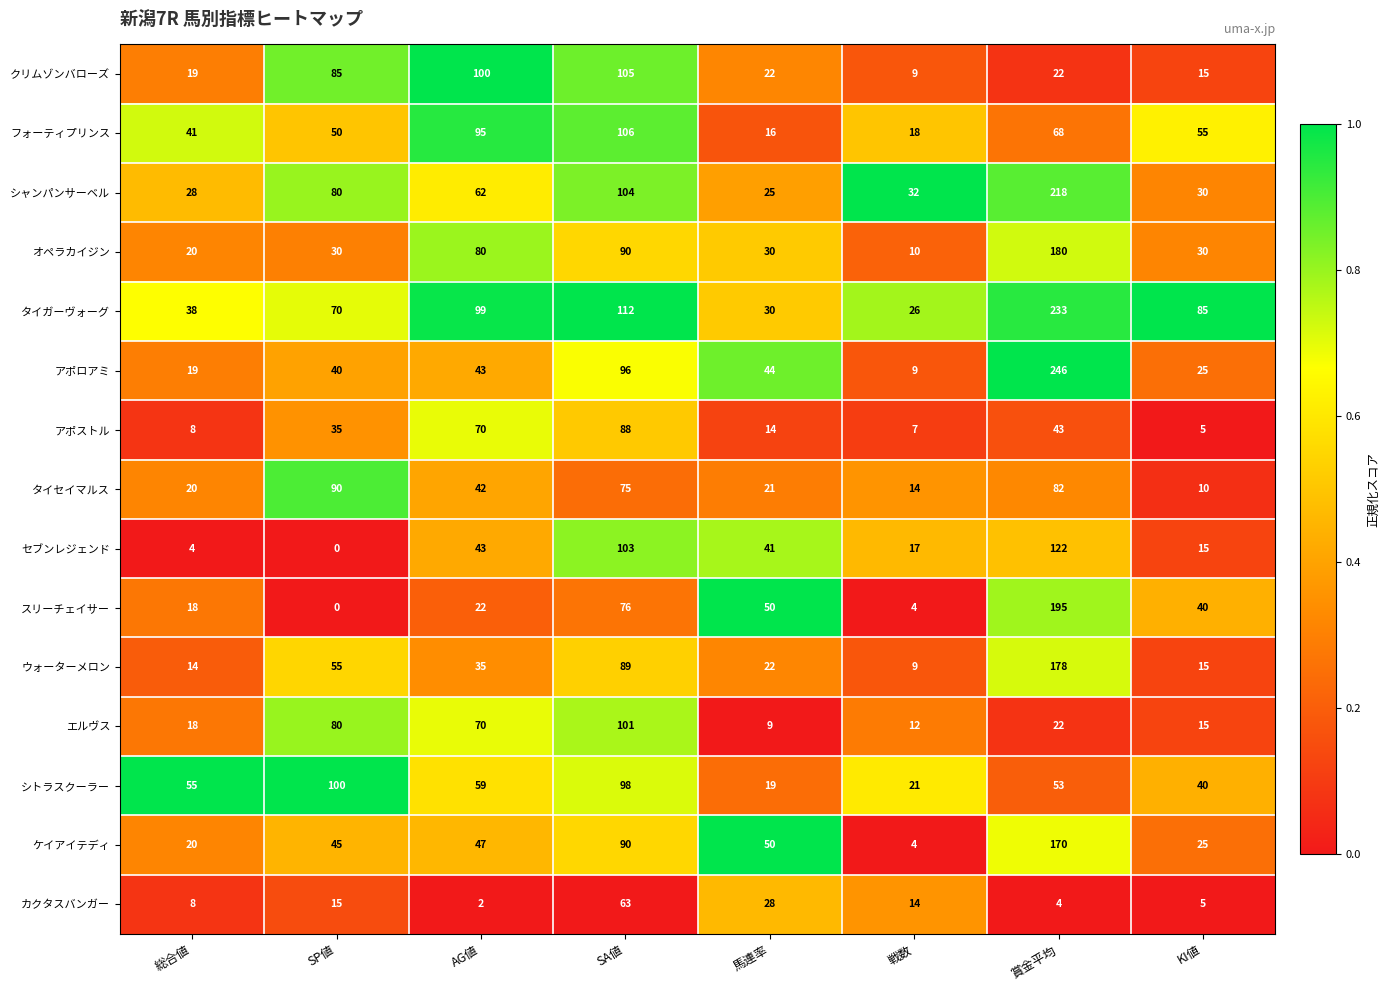

Is it true that シャンパンサーベル equals 32 at 戦数?

True